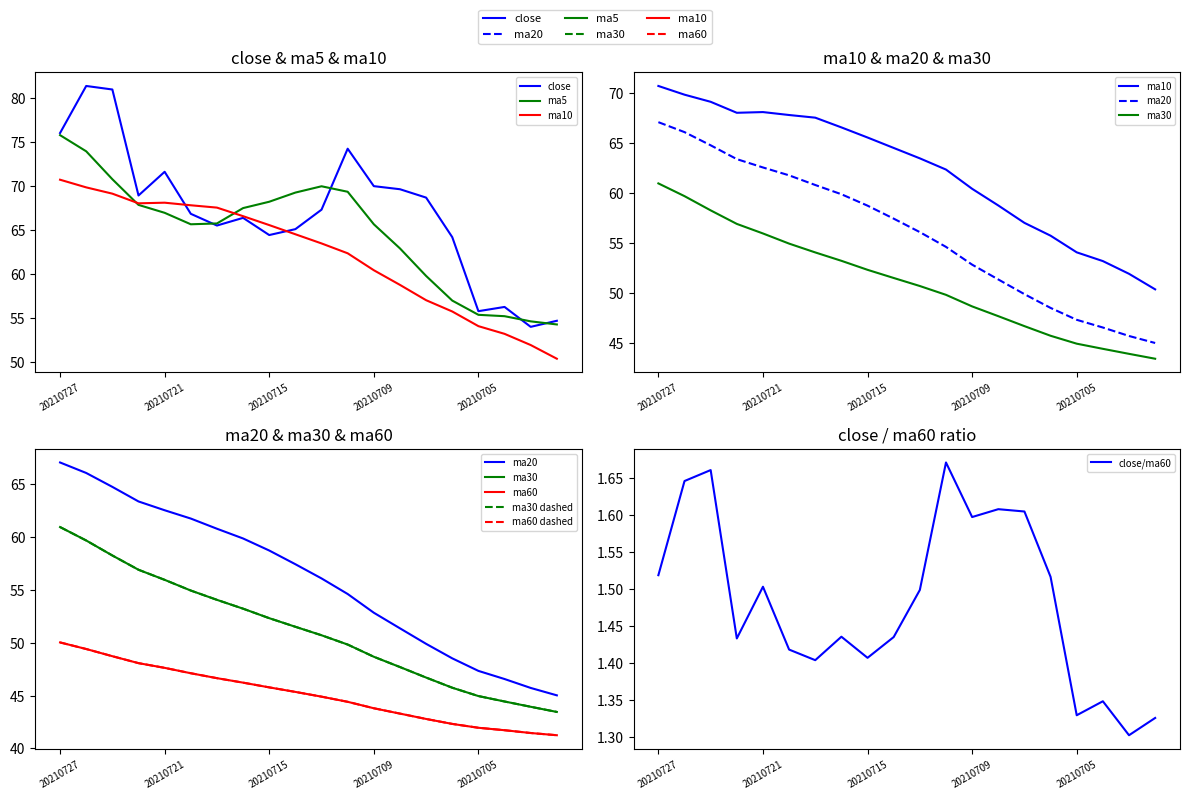

Which has a higher value, 20210721 or 20210712?

20210712